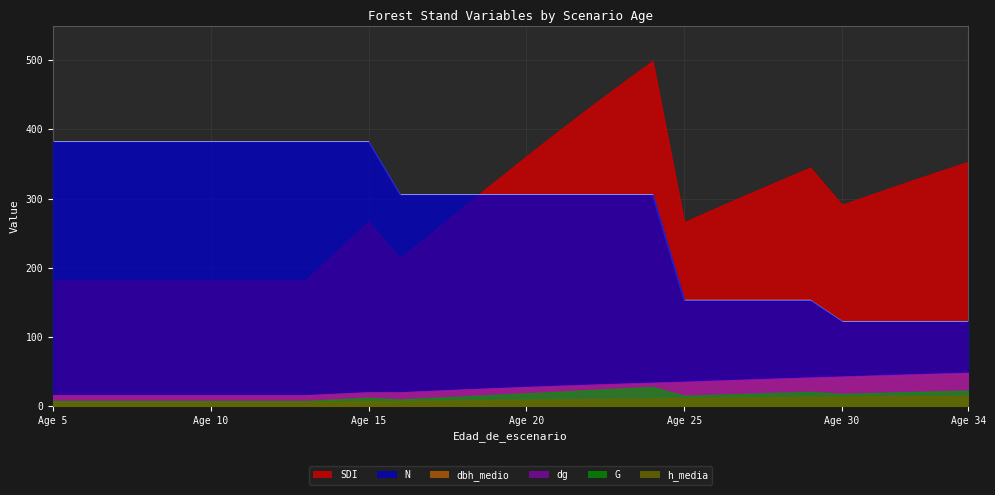

Rank the series at 29 from highest to lowest value.

SDI, N, dg, dbh_medio, G, h_media